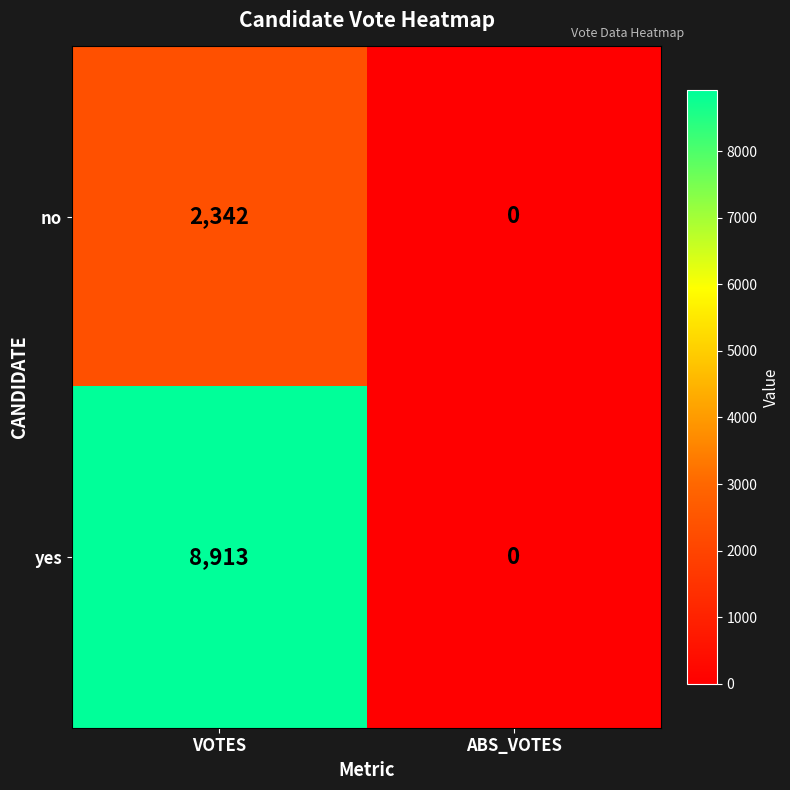

Rank the series by their average value, from highest to lowest.

yes, no